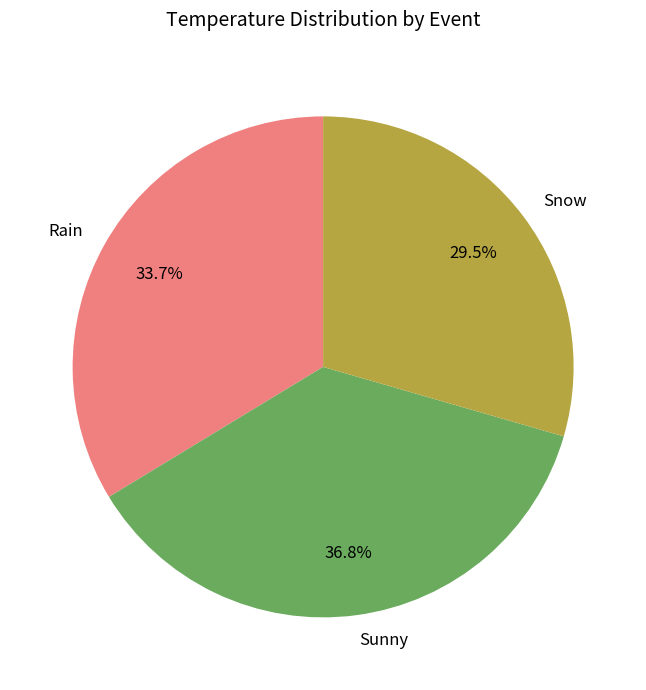

Rank the categories by value from lowest to highest.

Snow, Rain, Sunny